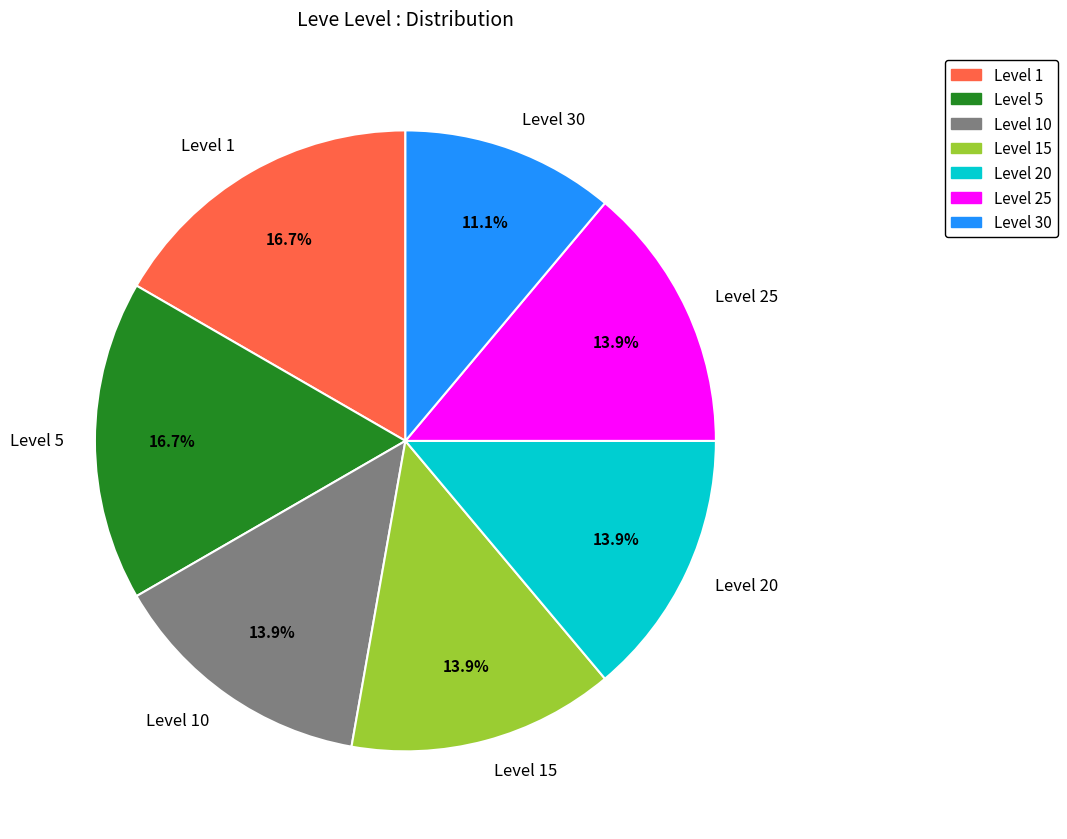

To the nearest percent, what is the difference between the largest and smallest slice percentages?

6%